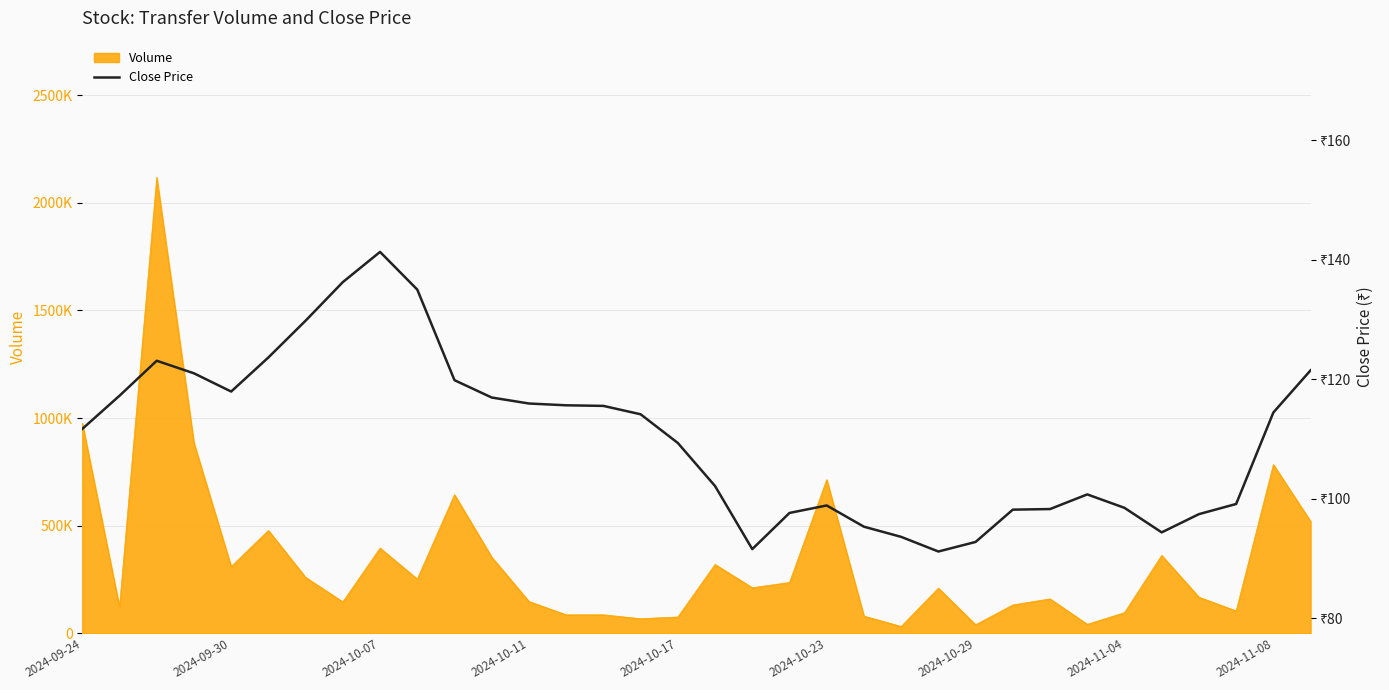

What is the difference between the values at 9 and 24?

42.2